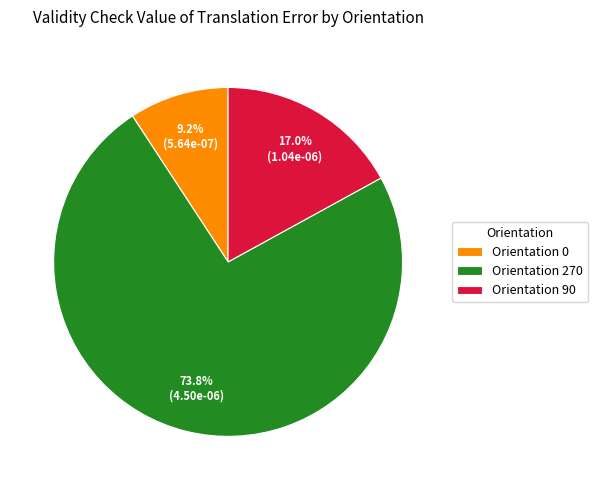

What is the largest slice in the pie chart?

Orientation 270